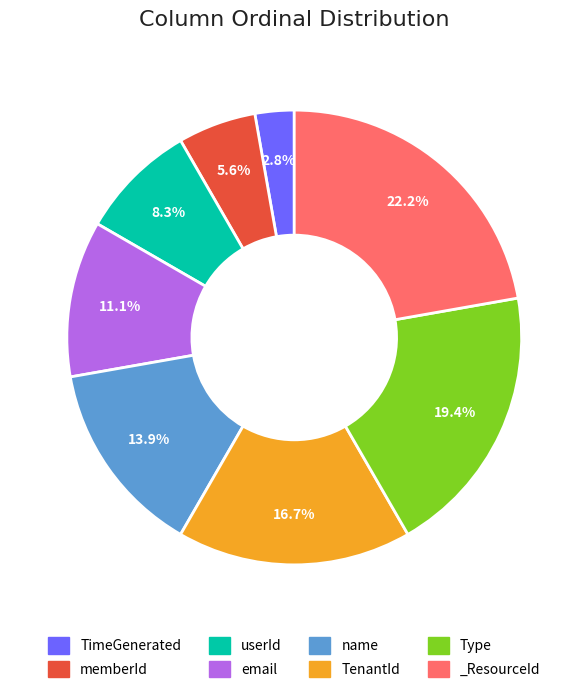

Combined, what portion of the pie is Type and name?

33.3%